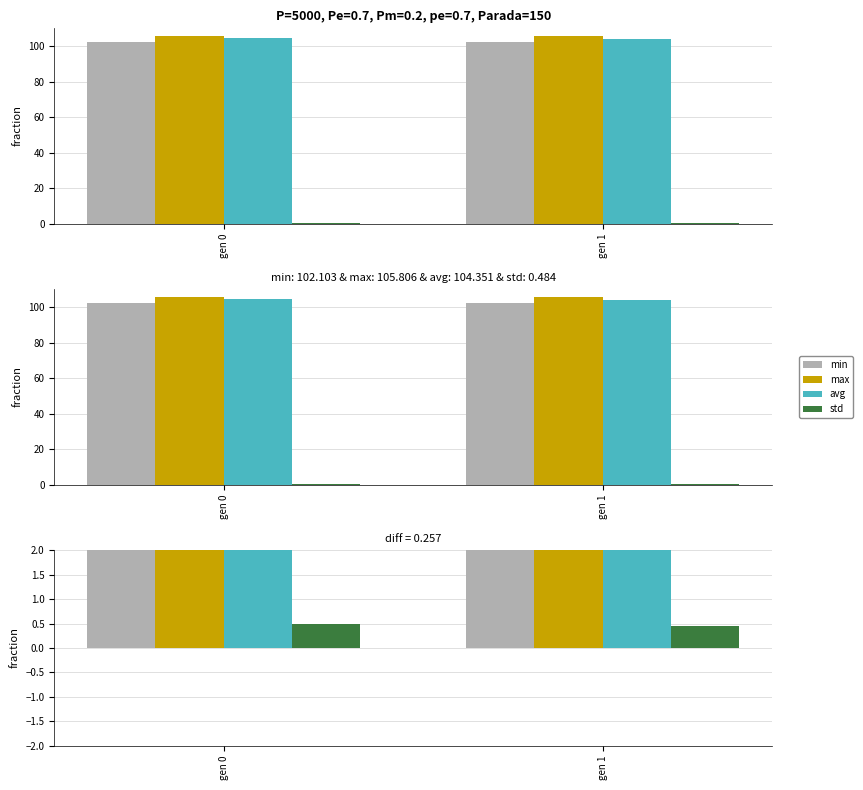

Count the number of categories in the chart.

2